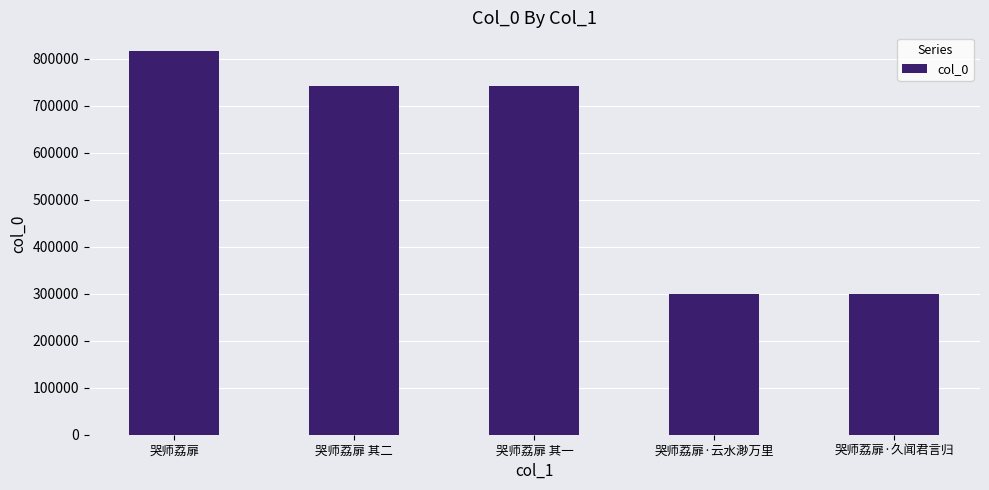

The chart shows a value of 298837 at 哭师荔扉·云水渺万里. True or false?

True